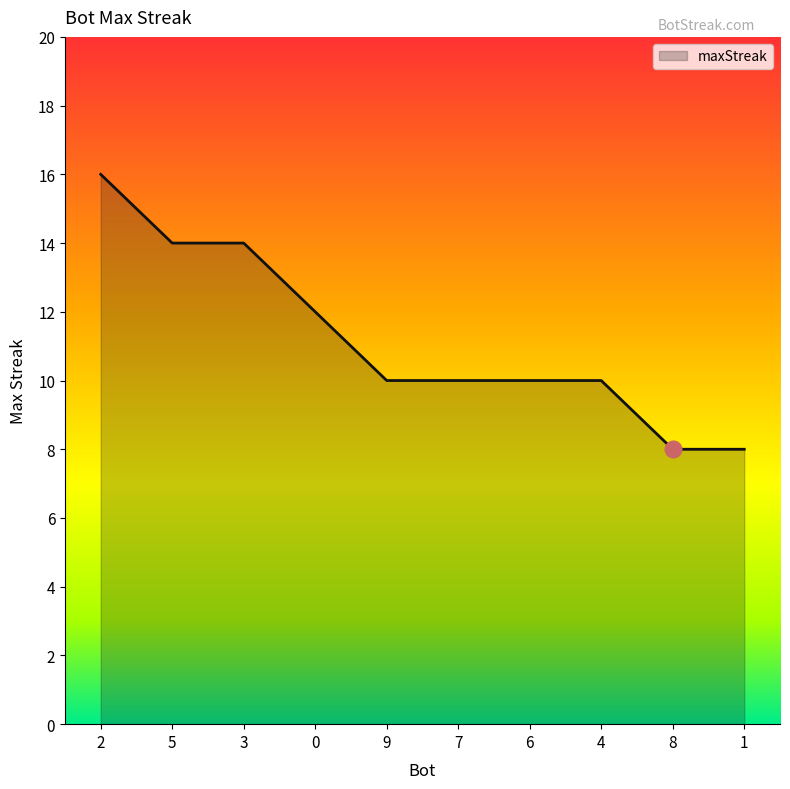

Does the chart have visible grid lines?

No